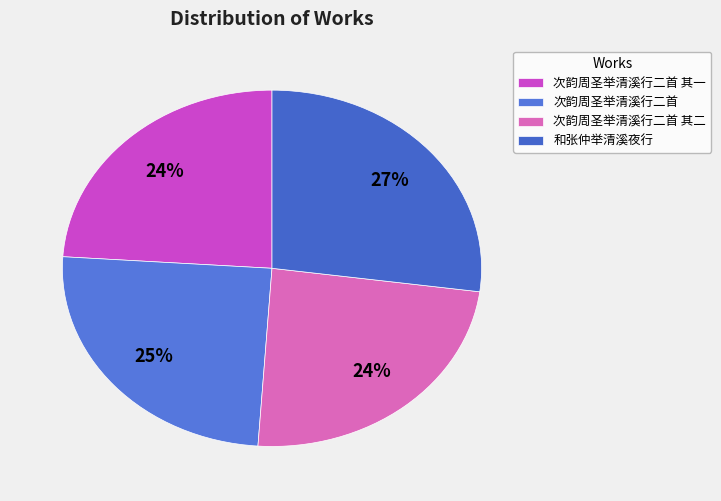

To the nearest percent, what is the combined percentage of 和张仲举清溪夜行 and 次韵周圣举清溪行二首 其二?

51%